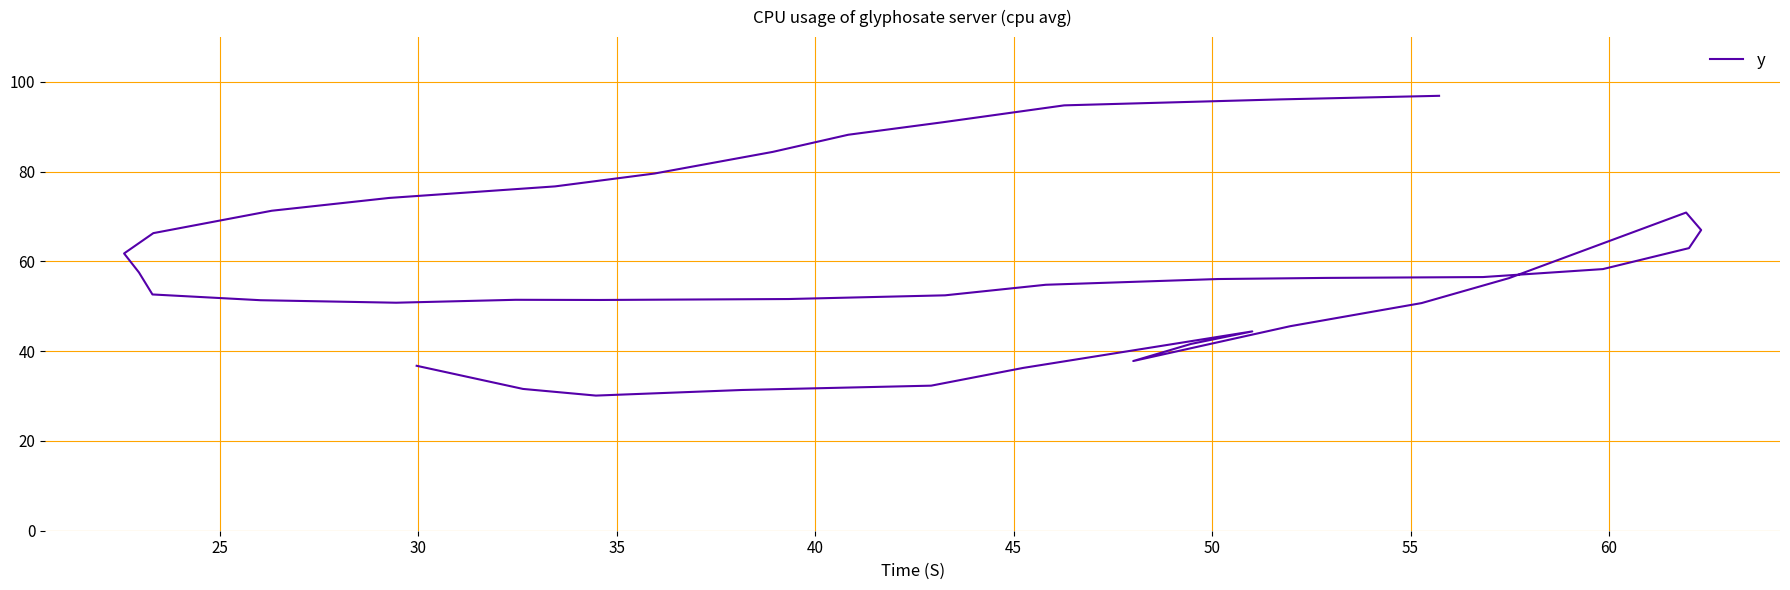

What is the greatest value displayed?

96.9